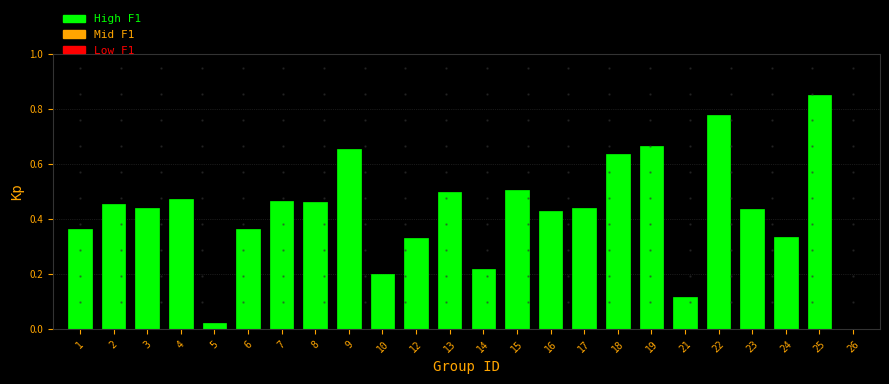

Is it true that the value at 8 is 0.1?

False